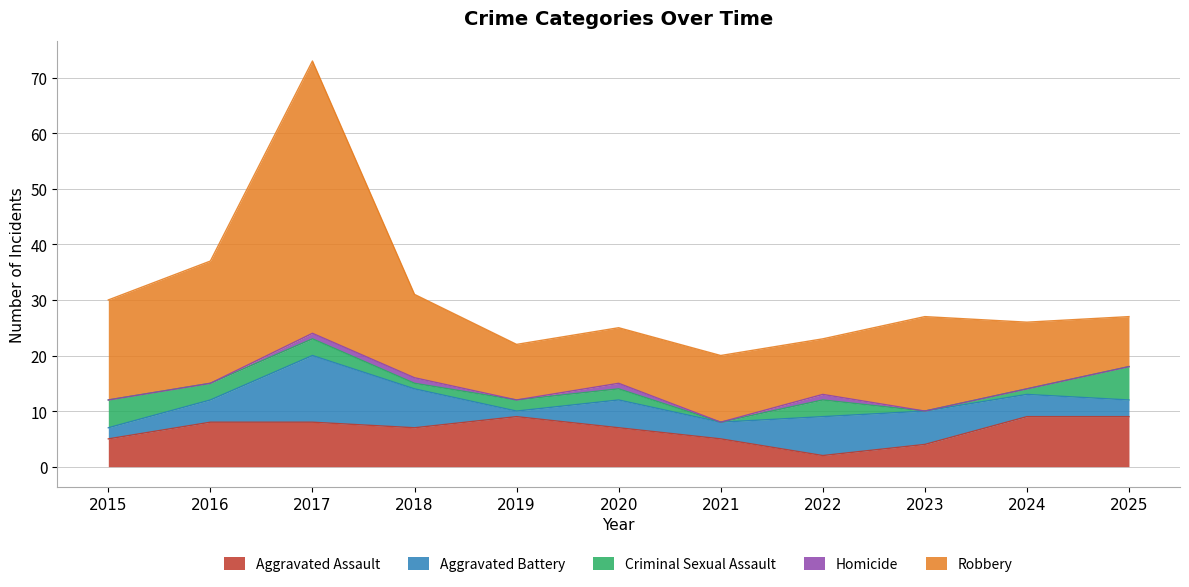

At which label is Aggravated Assault closest to 5?

2015